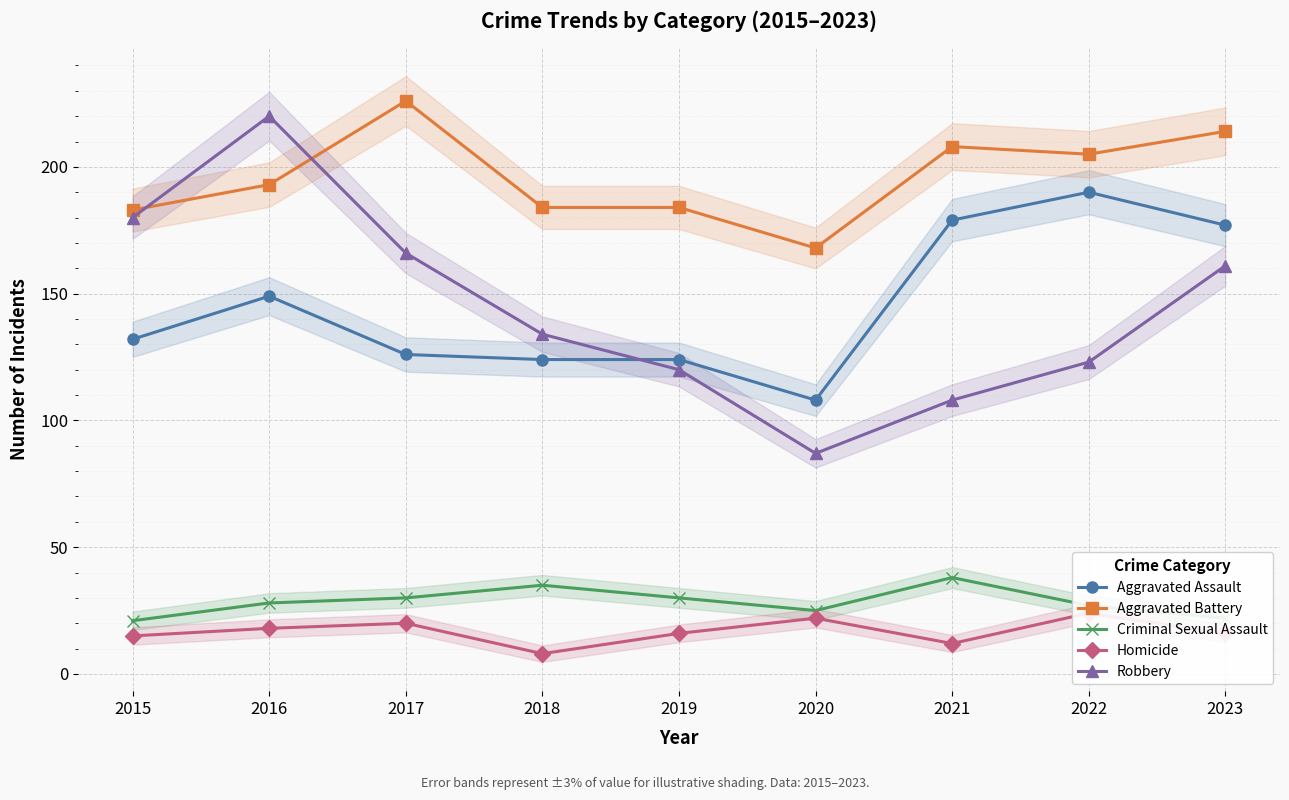

Rank the categories by Criminal Sexual Assault value from lowest to highest.

2015, 2023, 2020, 2022, 2016, 2017, 2019, 2018, 2021